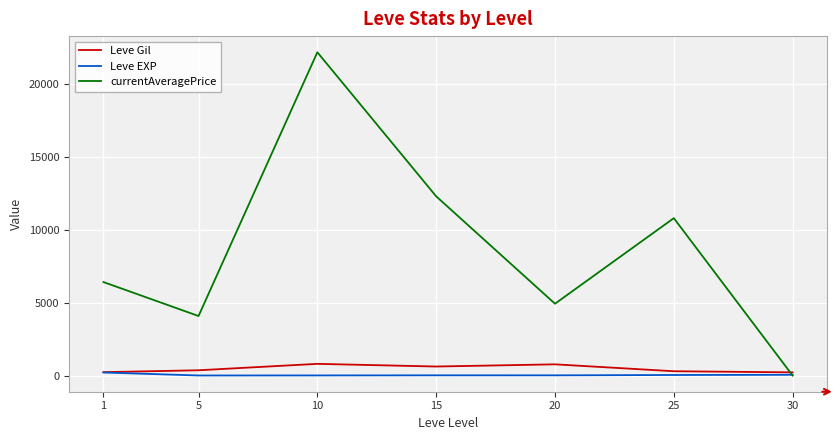

At 15, list the series in order from smallest to largest.

Leve EXP, Leve Gil, currentAveragePrice